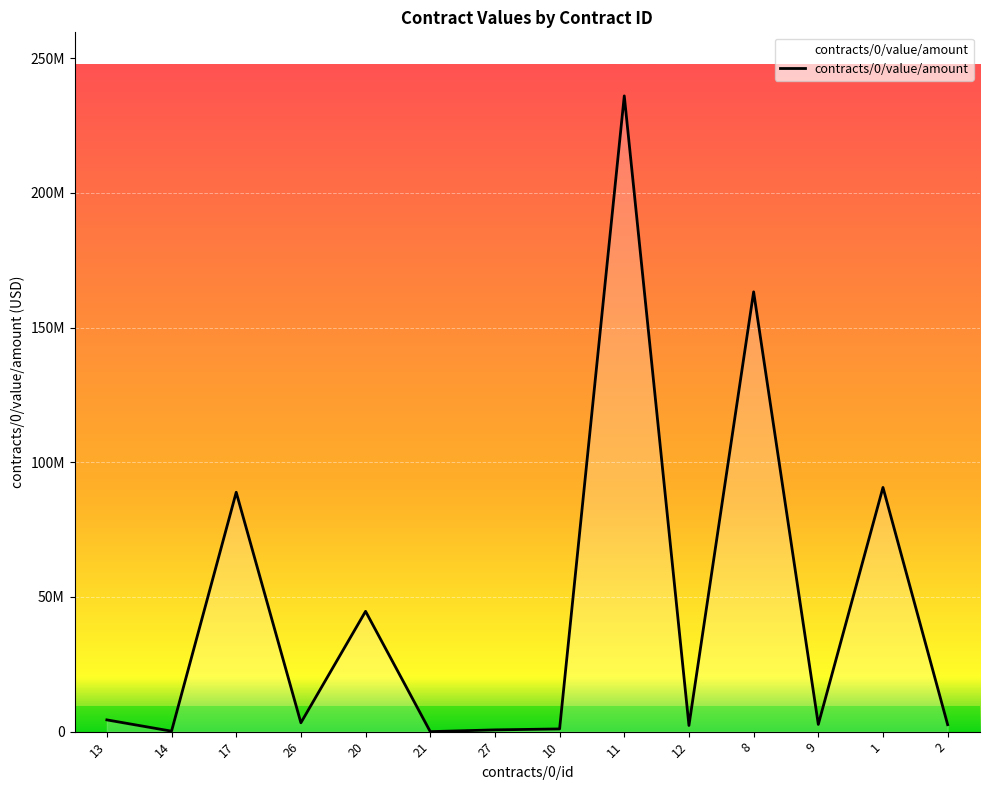

How many points are lower than both their immediate neighbors (excluding endpoints)?

5